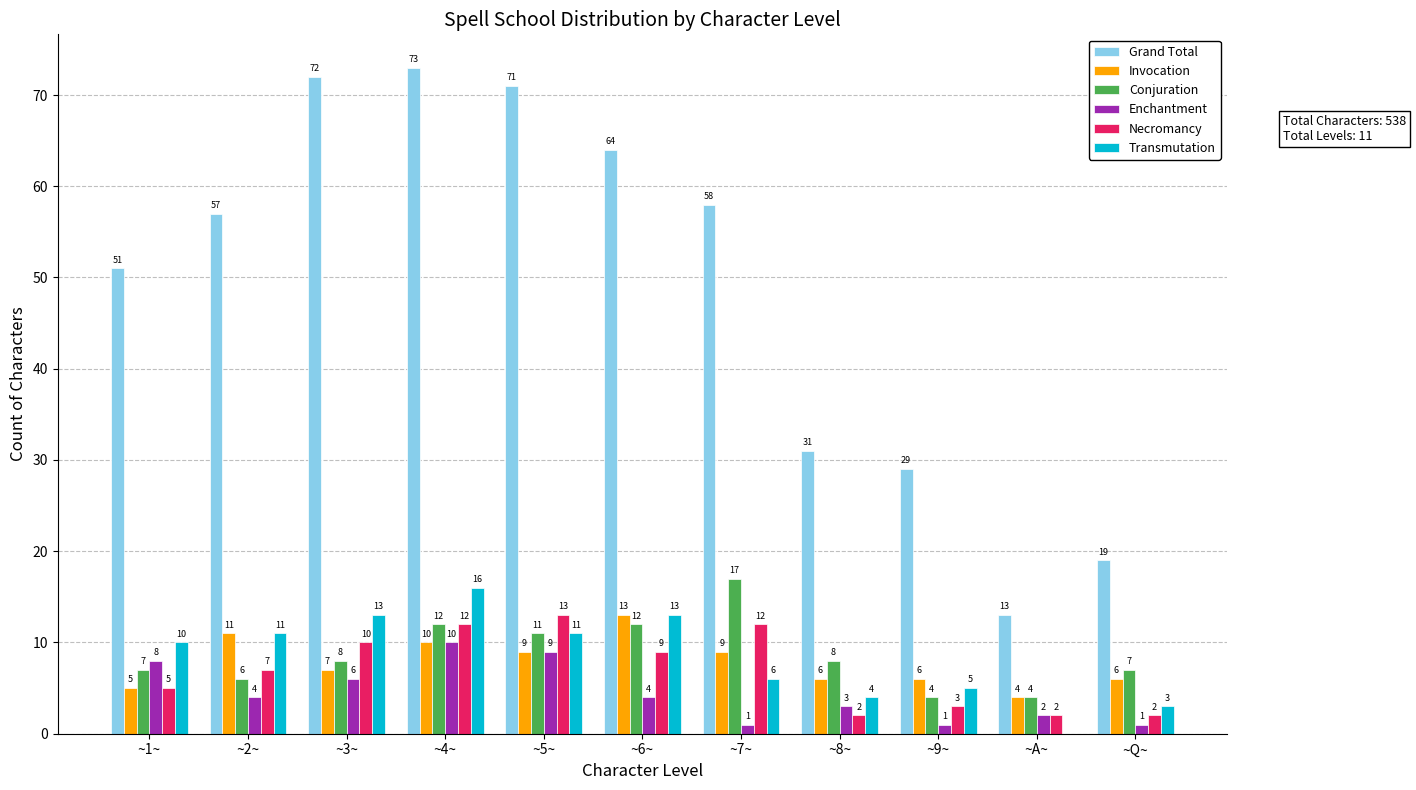

Where is Invocation nearest to the value 8?

~3~